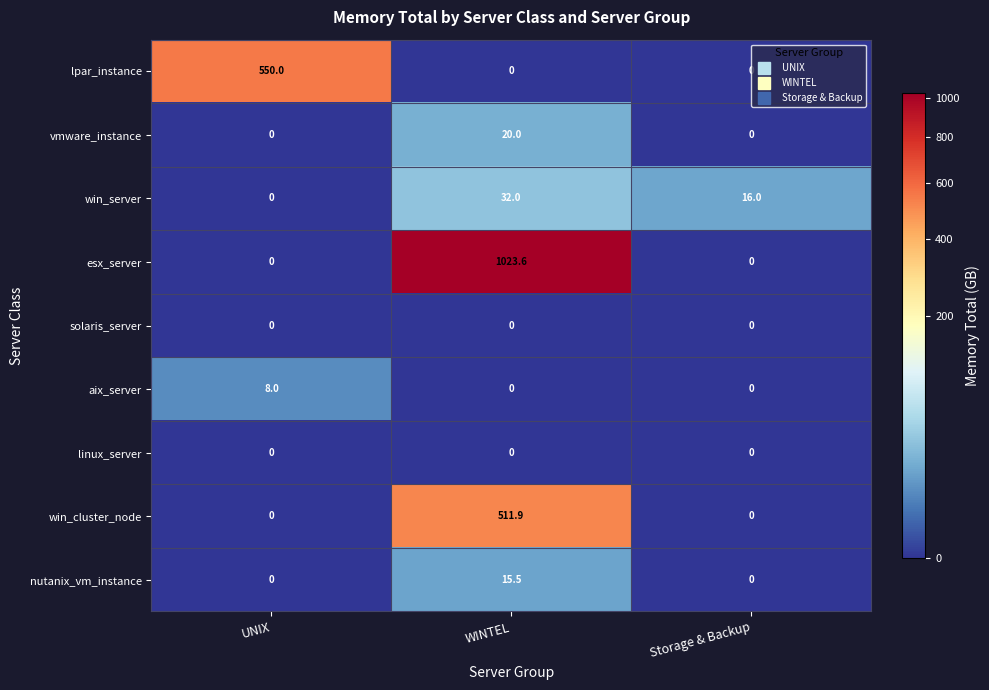

How many data points in aix_server are above 0?

1